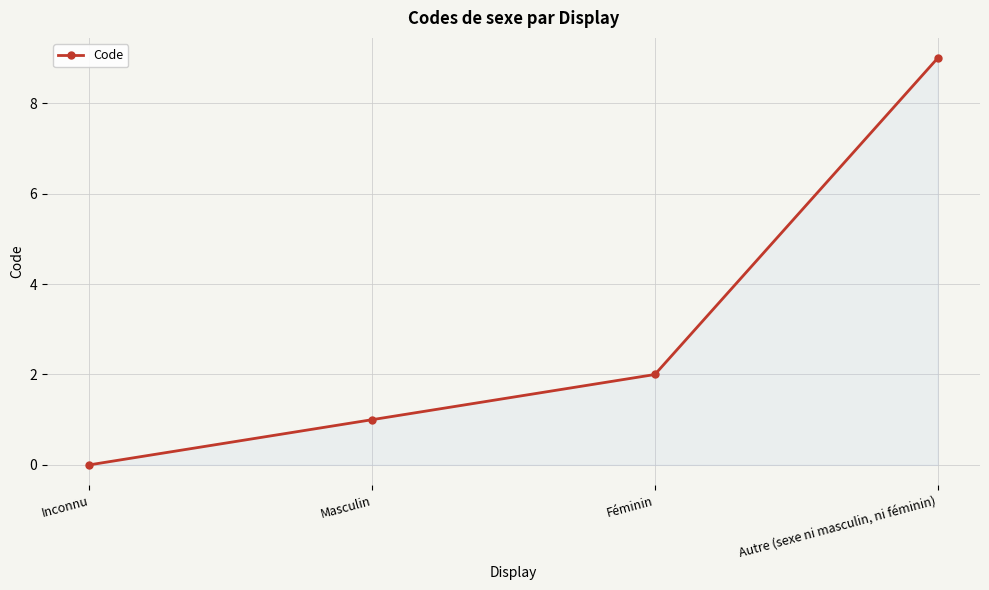

What is the ratio of the value at Féminin to the value at Autre (sexe ni masculin, ni féminin)?

0.2